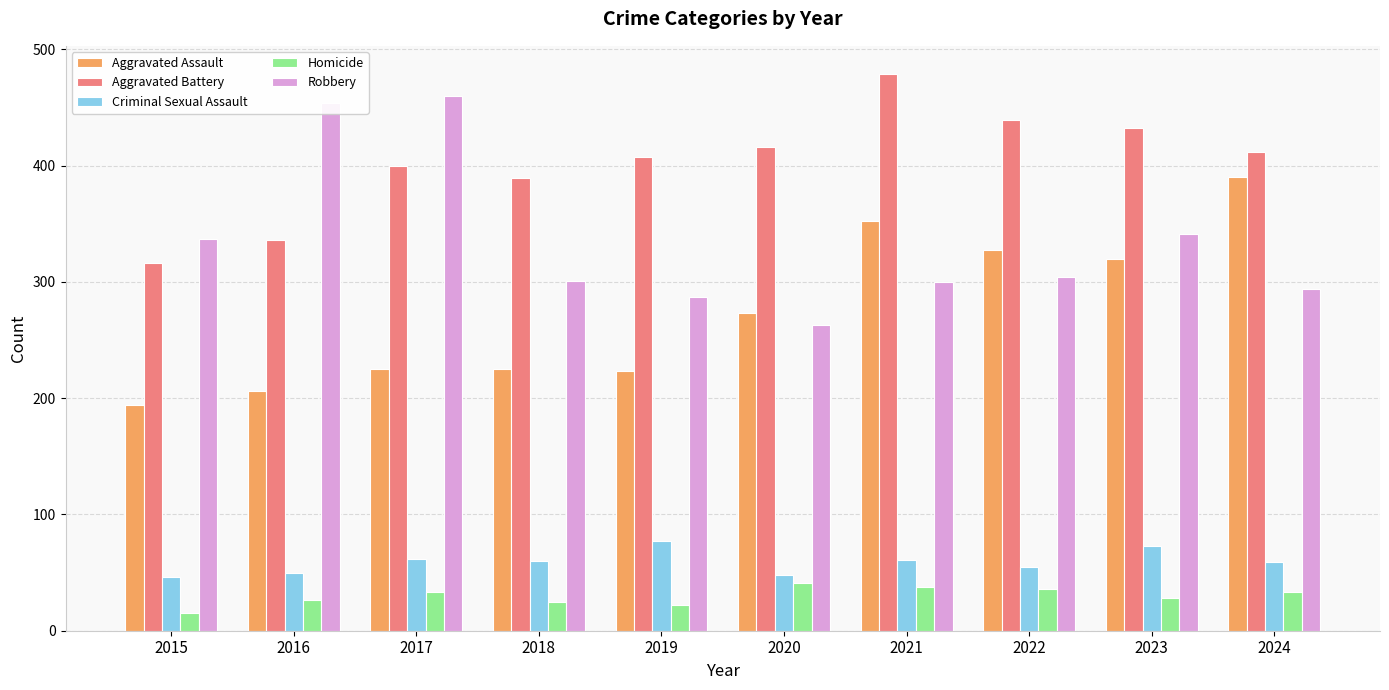

What is the smallest value displayed?

15